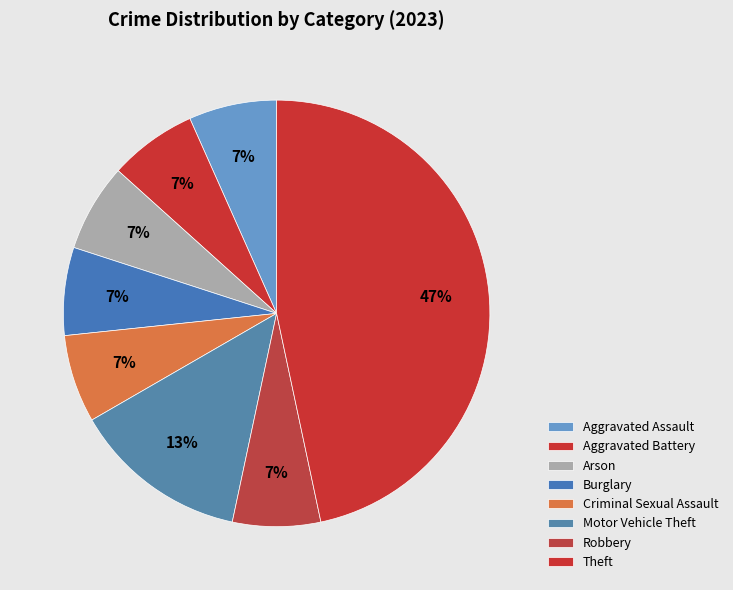

How many segments does this pie chart have?

8